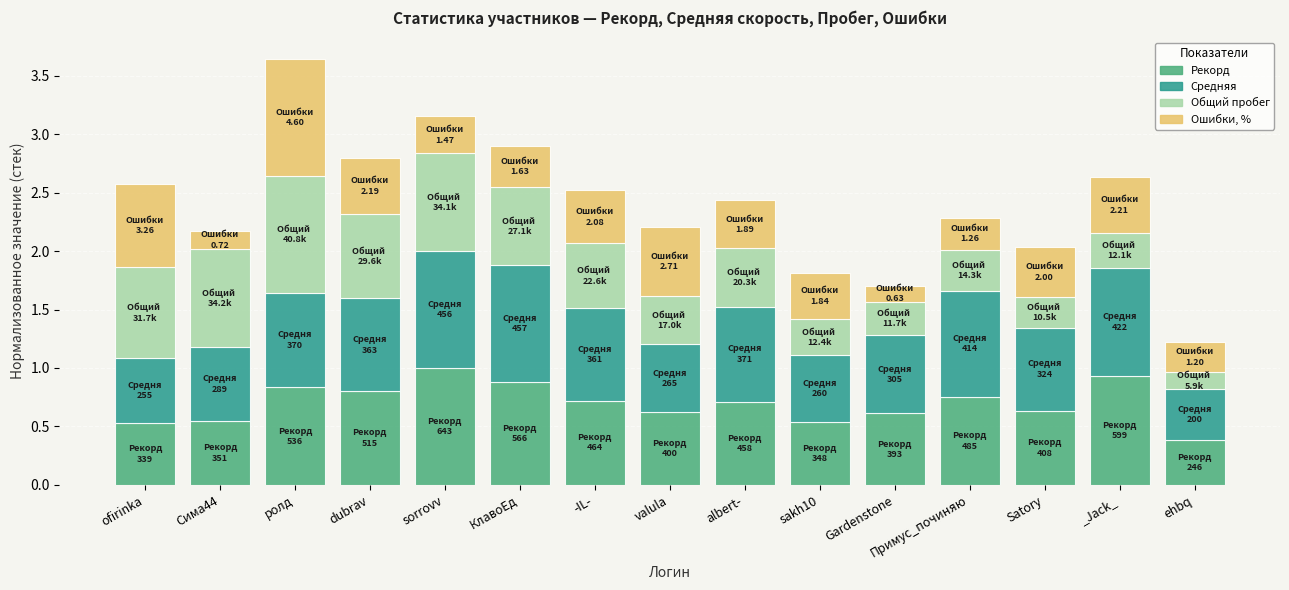

At which category is the sum across all series the highest?

ролд